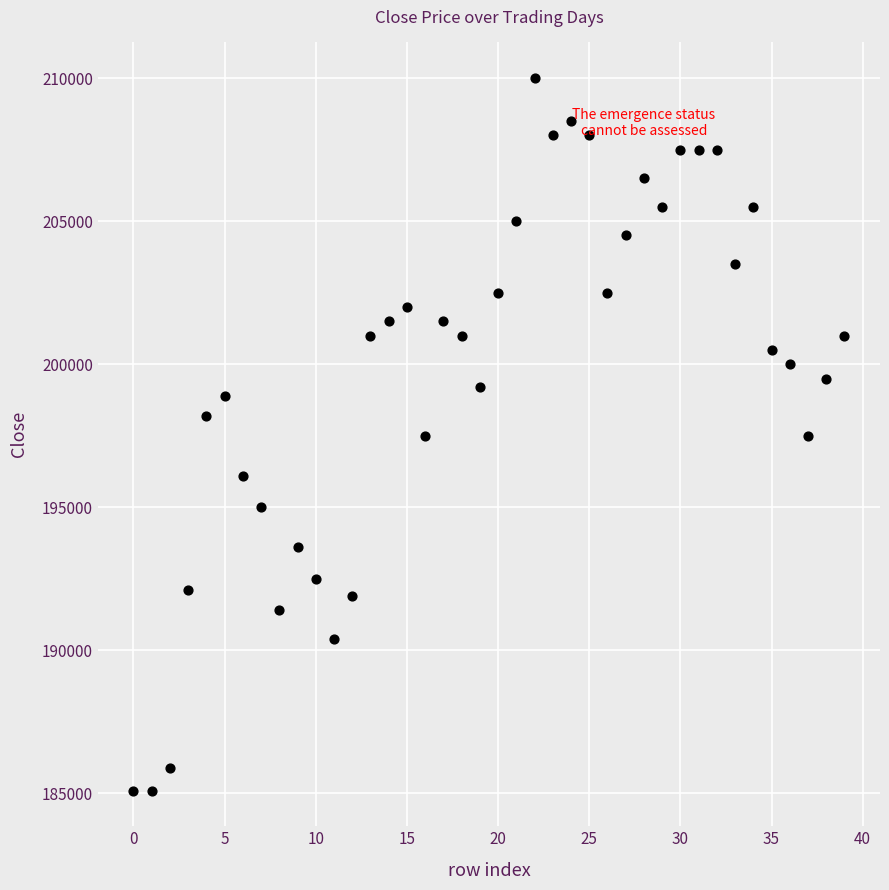

What is the range of Y values (max minus min)?

24900